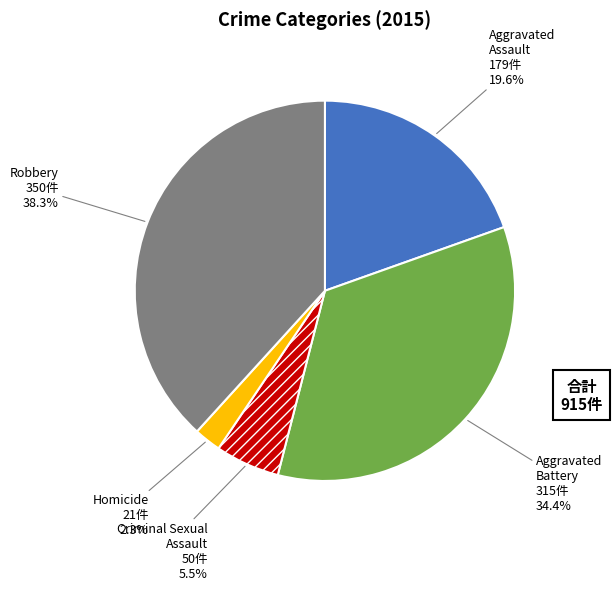

Does any single category account for the majority?

No